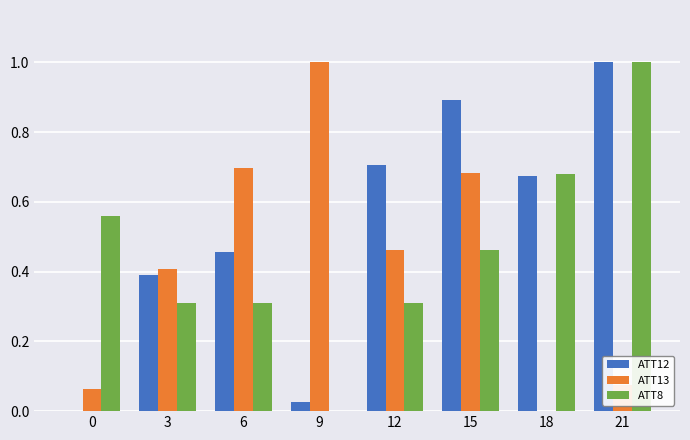

Which series has the largest total across all categories?

ATT12